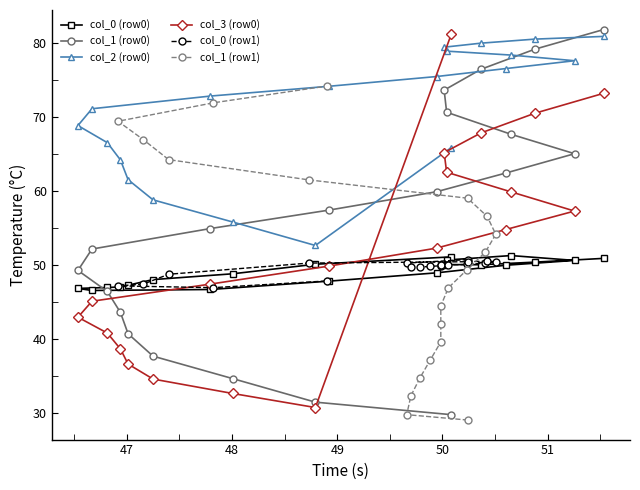

Reading right to left, transcribe all the data shown in this chart.

col_0 (row0): 50.9	50.4	50.0	50.0	50.7	51.3	50.6	49.9	48.9	47.8	46.7	46.5	46.8	46.9	47.0	47.2	48.0	48.8	50.1	51.1
col_1 (row0): 81.8	79.1	76.4	73.6	70.6	67.6	65.0	62.4	59.9	57.4	54.9	52.1	49.2	46.4	43.6	40.7	37.7	34.6	31.4	29.8
col_2 (row0): 80.9	80.5	80.0	79.4	78.9	78.4	77.6	76.5	75.5	74.1	72.8	71.1	68.8	66.5	64.2	61.5	58.8	55.8	52.6	65.8
col_3 (row0): 73.2	70.5	67.8	65.2	62.5	59.9	57.3	54.8	52.3	49.8	47.4	45.1	42.9	40.8	38.6	36.6	34.6	32.6	30.7	81.2
col_0 (row1): 47.8	46.9	47.2	47.4	48.7	50.2	50.4	50.5	50.4	50.2	50.1	50.0	50.0	50.0	49.9	49.8	49.7	49.7	50.2	50.7
col_1 (row1): 74.2	71.9	69.4	66.9	64.2	61.5	59.0	56.6	54.1	51.7	49.3	46.9	44.4	42.0	39.6	37.2	34.7	32.3	29.8	29.0